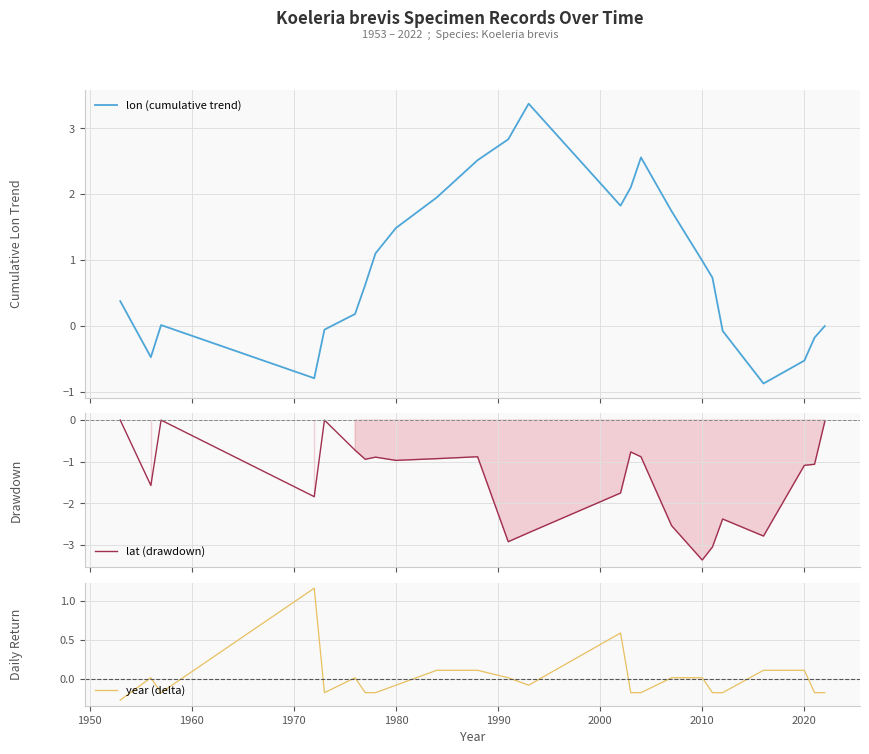

Which series has the widest spread of values?

lon (cumulative trend)